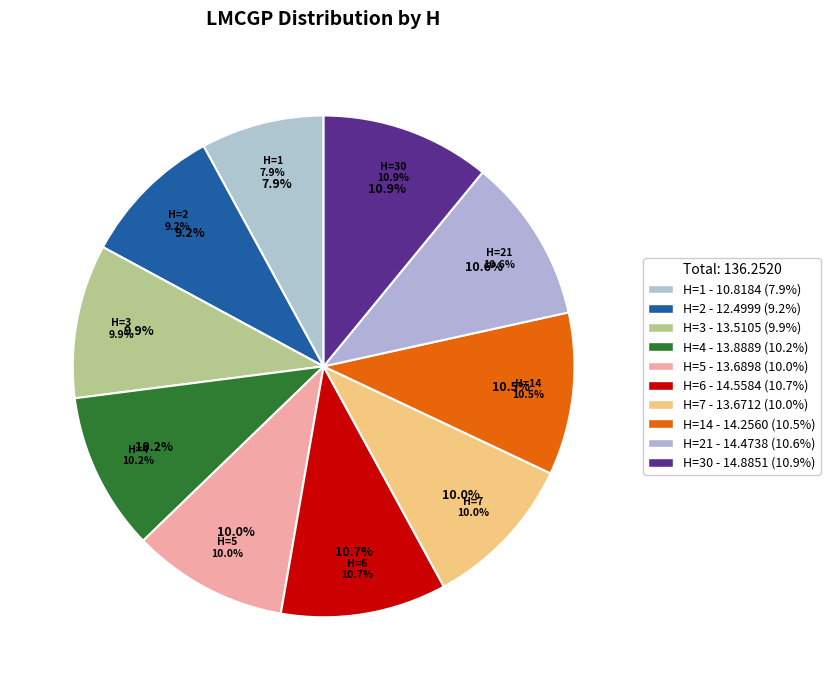

How many segments does this pie chart have?

10